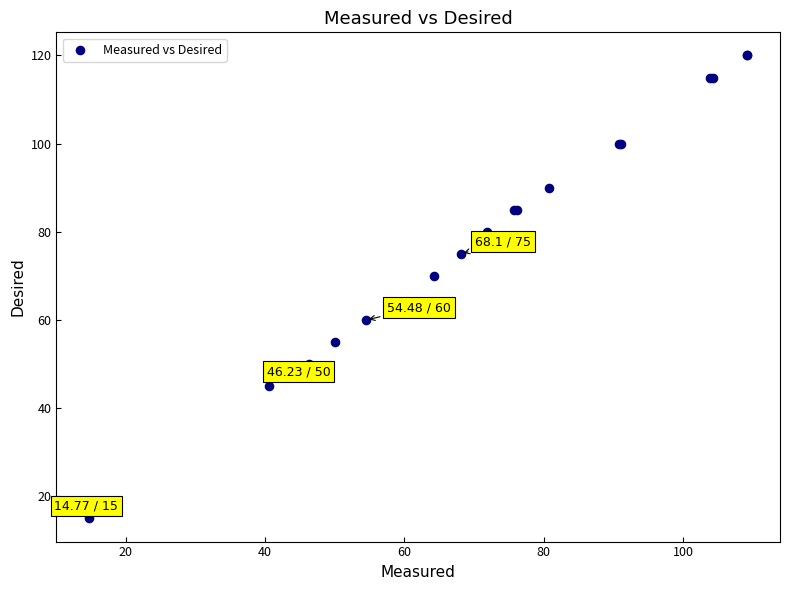

What Y value in the scatter plot is closest to 67?

70